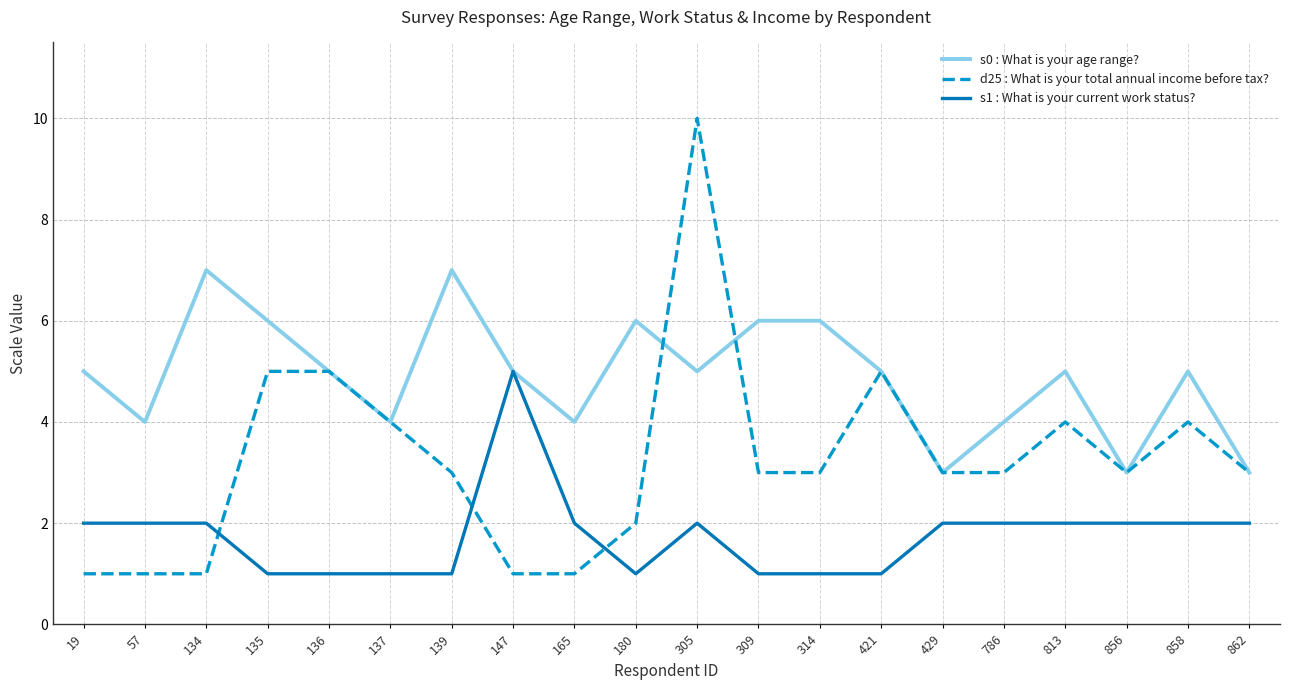

Reading left to right, transcribe all the data shown in this chart.

s0 : What is your age range?: 19=5	57=4	134=7	135=6	136=5	137=4	139=7	147=5	165=4	180=6	305=5	309=6	314=6	421=5	429=3	786=4	813=5	856=3	858=5	862=3
d25 : What is your total annual income before tax?: 19=1	57=1	134=1	135=5	136=5	137=4	139=3	147=1	165=1	180=2	305=10	309=3	314=3	421=5	429=3	786=3	813=4	856=3	858=4	862=3
s1 : What is your current work status?: 19=2	57=2	134=2	135=1	136=1	137=1	139=1	147=5	165=2	180=1	305=2	309=1	314=1	421=1	429=2	786=2	813=2	856=2	858=2	862=2